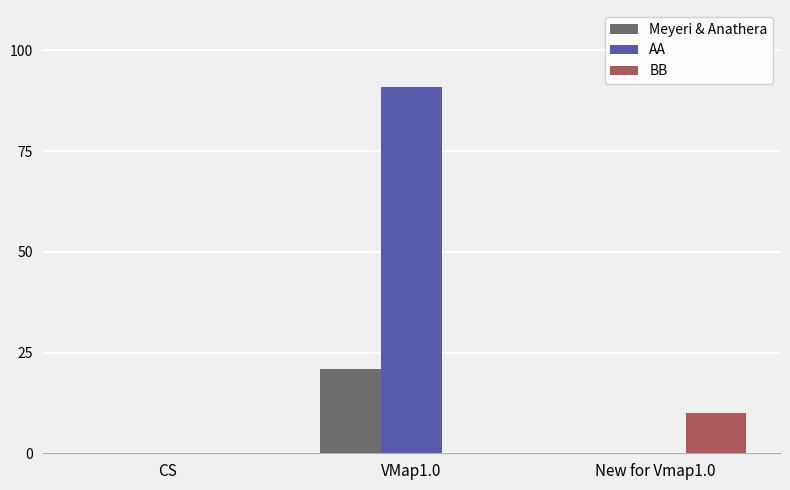

What is the maximum value for Meyeri & Anathera?

21